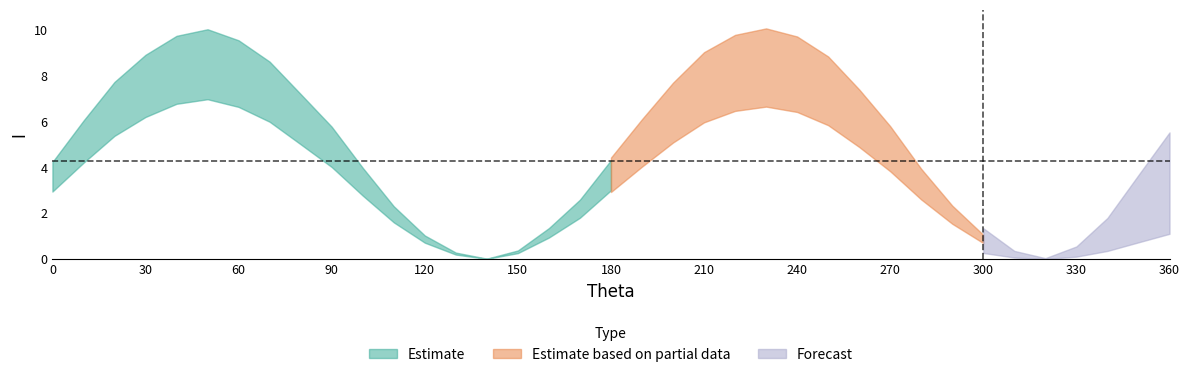

Which has a higher value, 270 or 360?

270